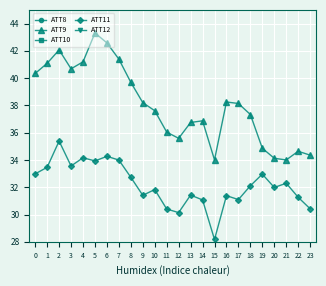

True or false: ATT9 and ATT10 intersect in this chart.

False